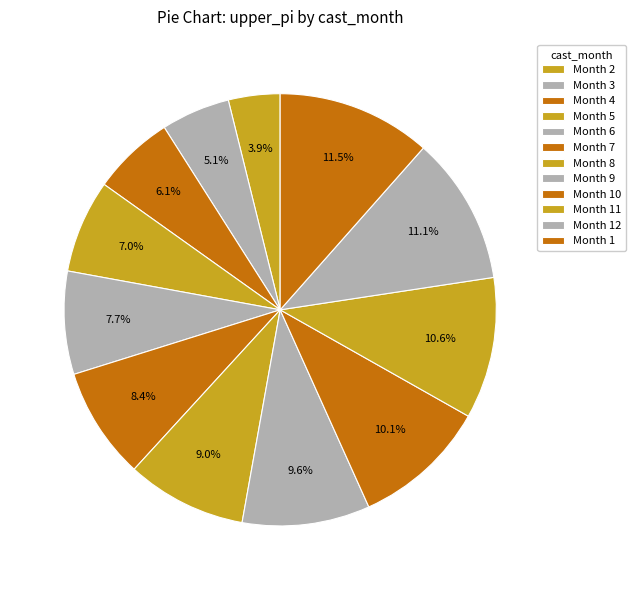

Rank the categories by value from lowest to highest.

2, 3, 4, 5, 6, 7, 8, 9, 10, 11, 12, 1